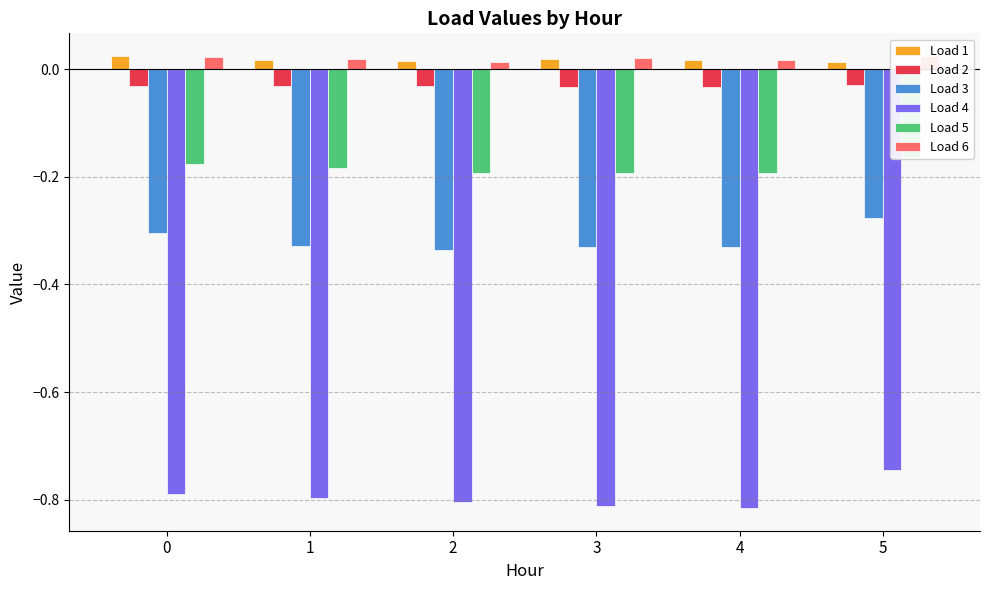

The value of Load 1 at 0 is 0.0. True or false?

True